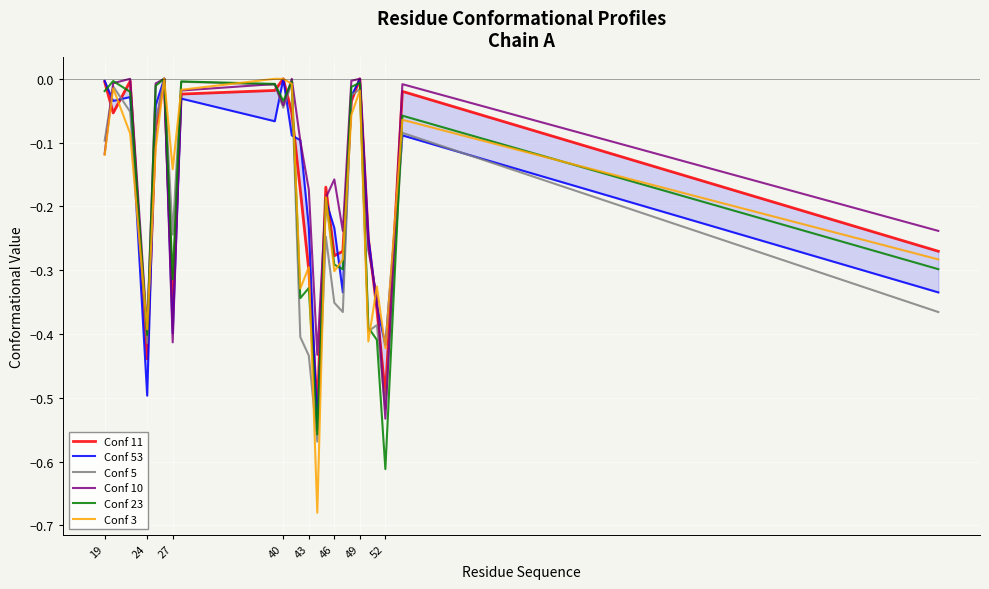

Is this an area chart (filled region under the line)?

No